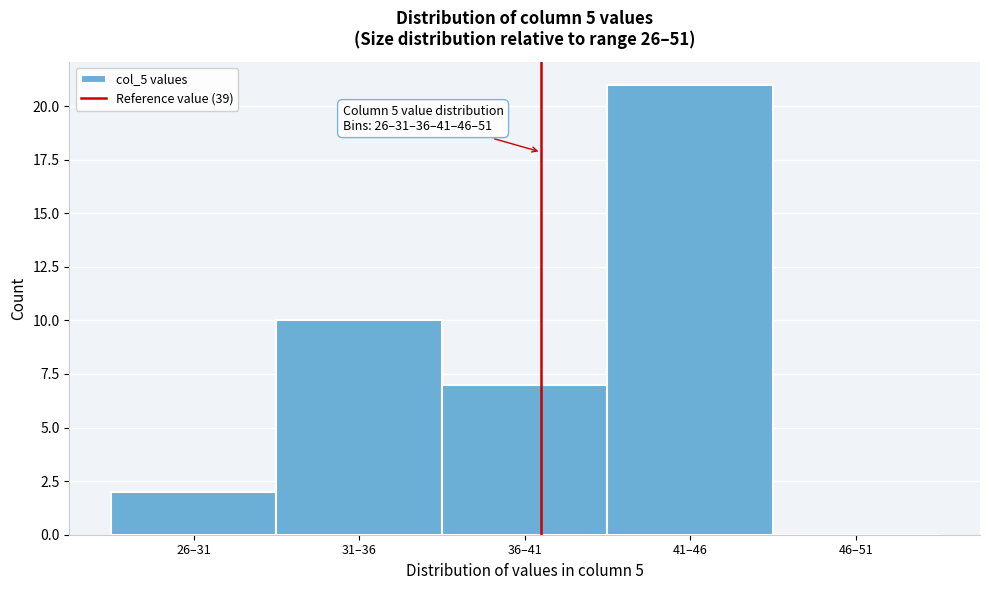

Reading right to left, list all the values displayed in this chart.

46–51=0	41–46=21	36–41=7	31–36=10	26–31=2